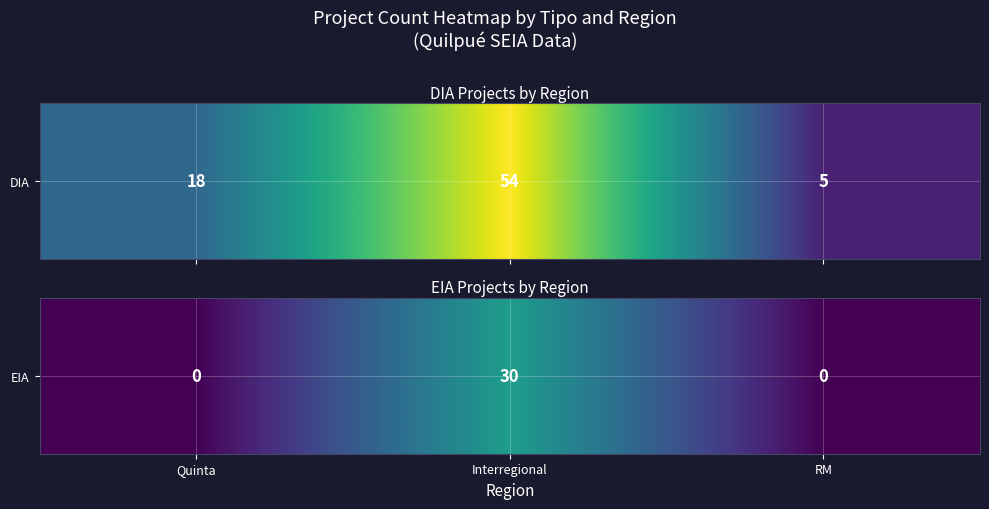

Which has a higher value, Quinta or Interregional?

Interregional